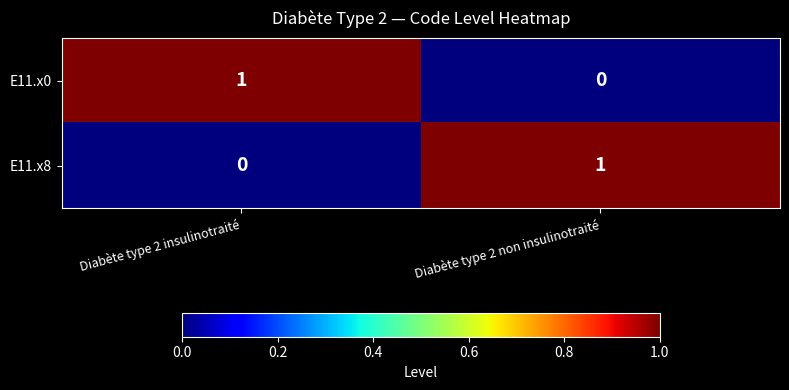

Rank the series at Diabète type 2 insulinotraité from lowest to highest value.

E11.x8, E11.x0